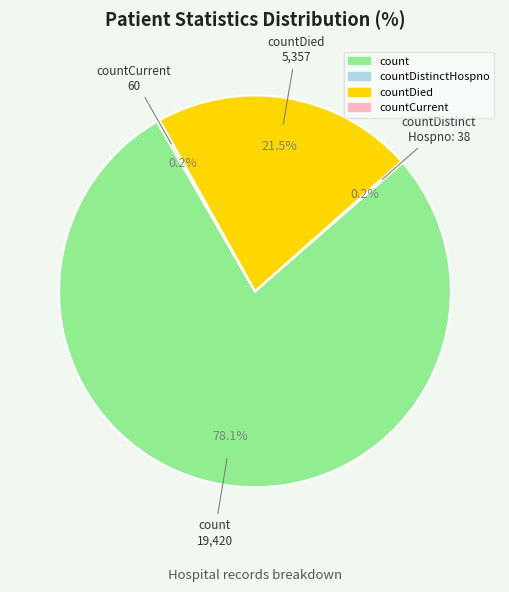

Is there any slice that represents more than half of the pie?

Yes